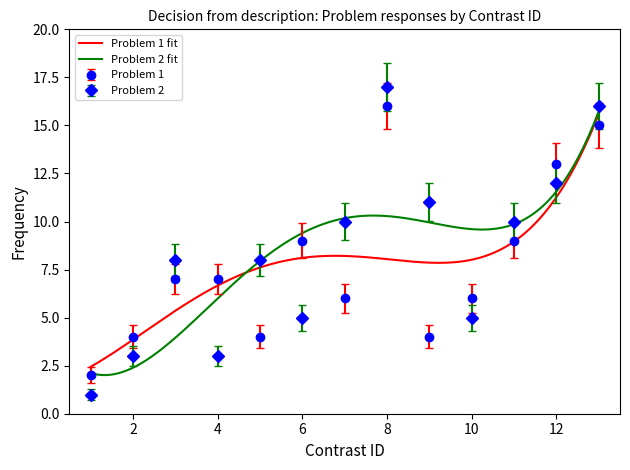

At which label does Problem 2 reach its peak?

8